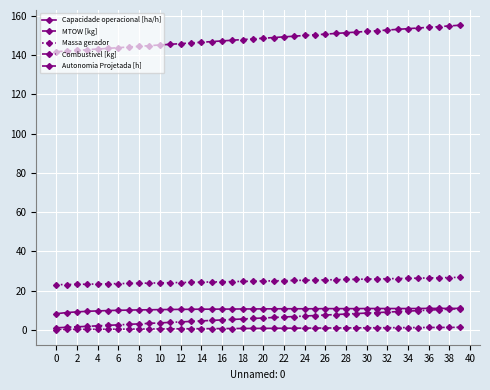

True or false: Capacidade operacional [ha/h] and Combustivel [kg] cross at least once.

False